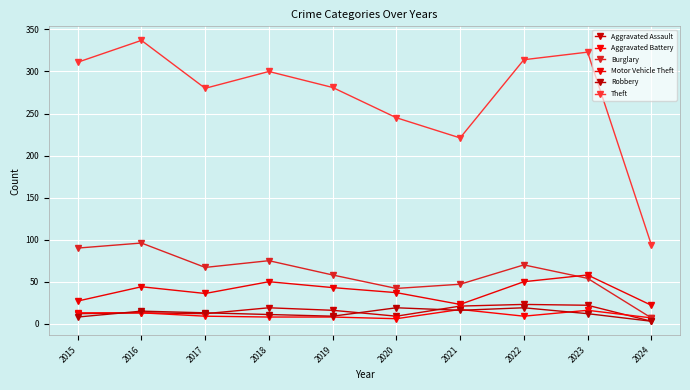

What is the sum of the Burglary values at 2022 and 2019?

128